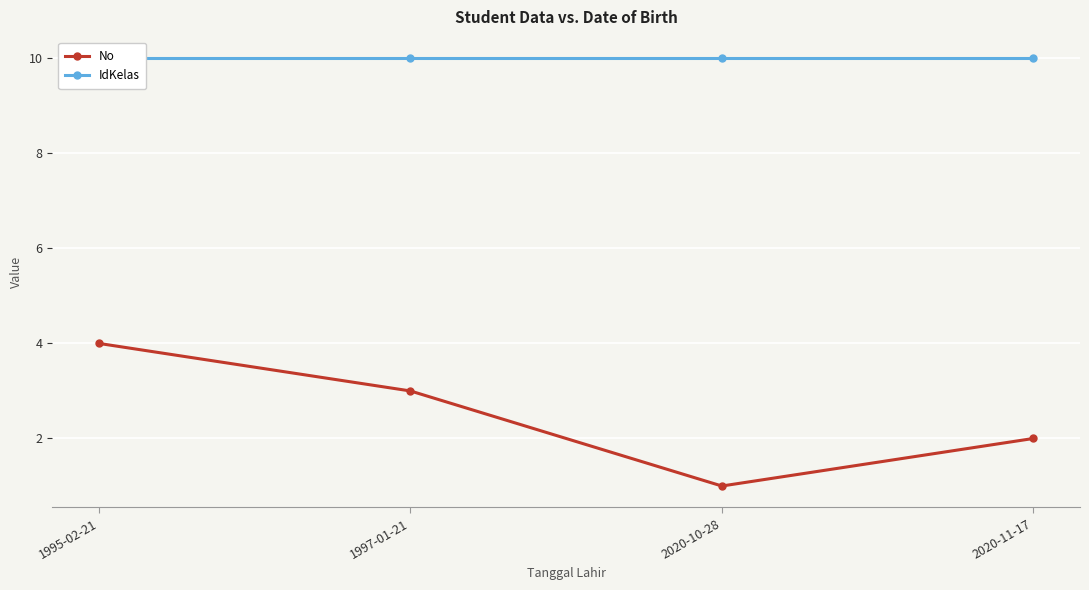

The value of No at 1997-01-21 is 3. True or false?

True